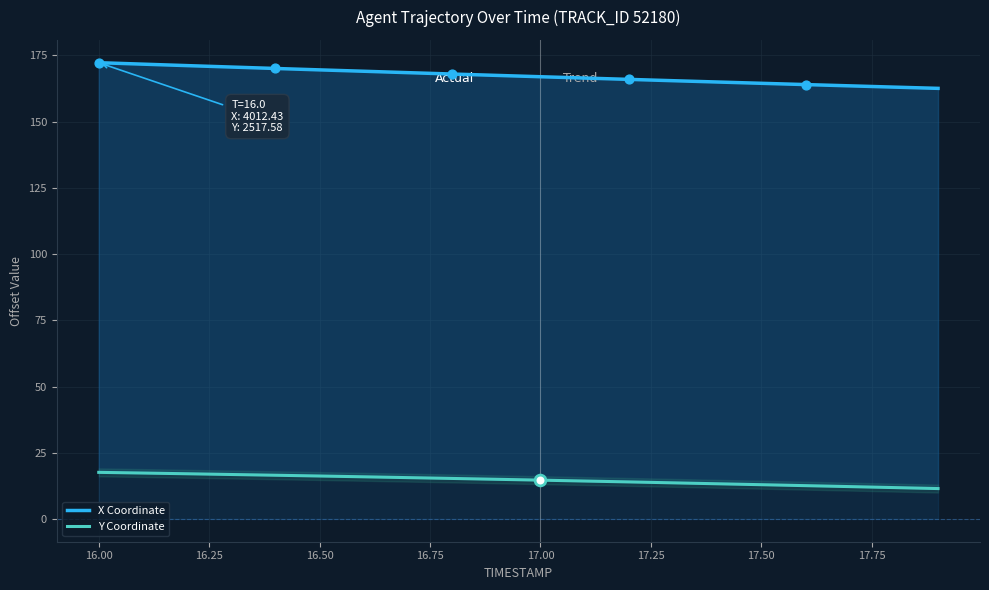

Which series has the largest Y range (max minus min)?

X Coordinate